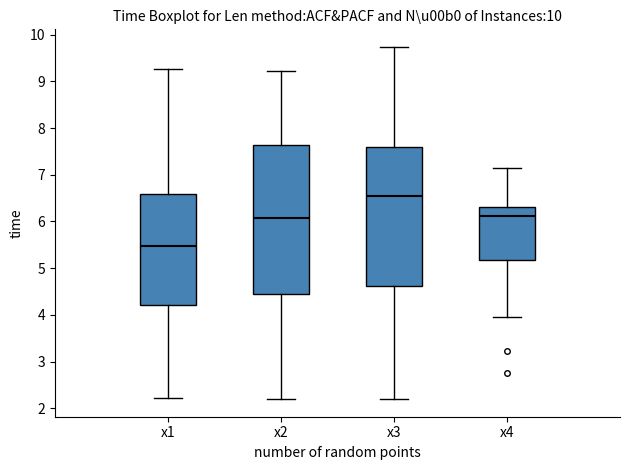

Which box's median line is the highest?

x3